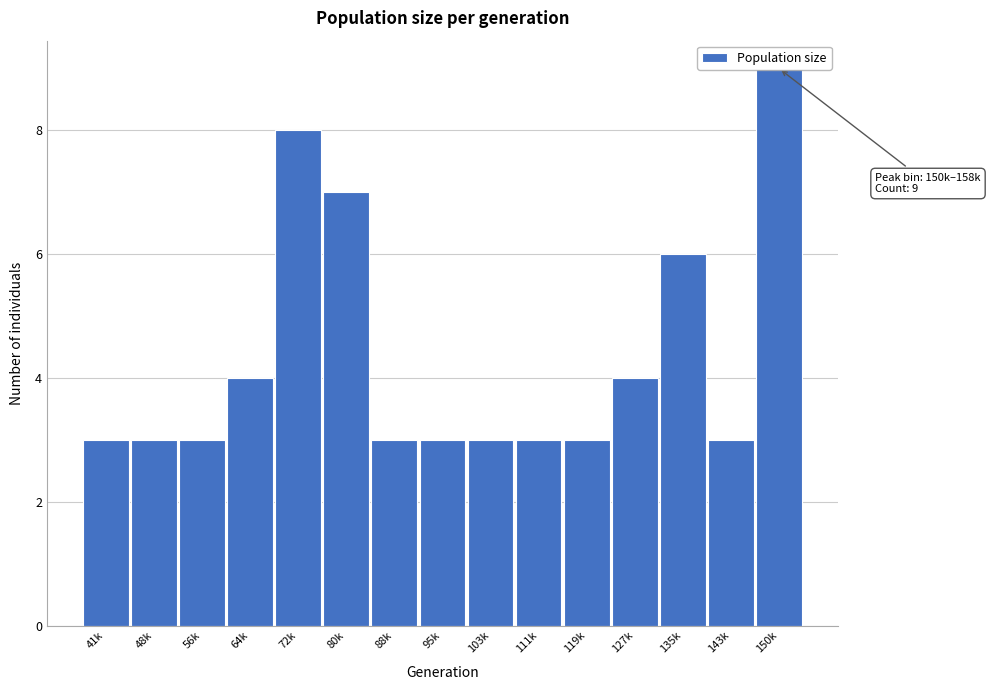

What is the sum of all values?

65